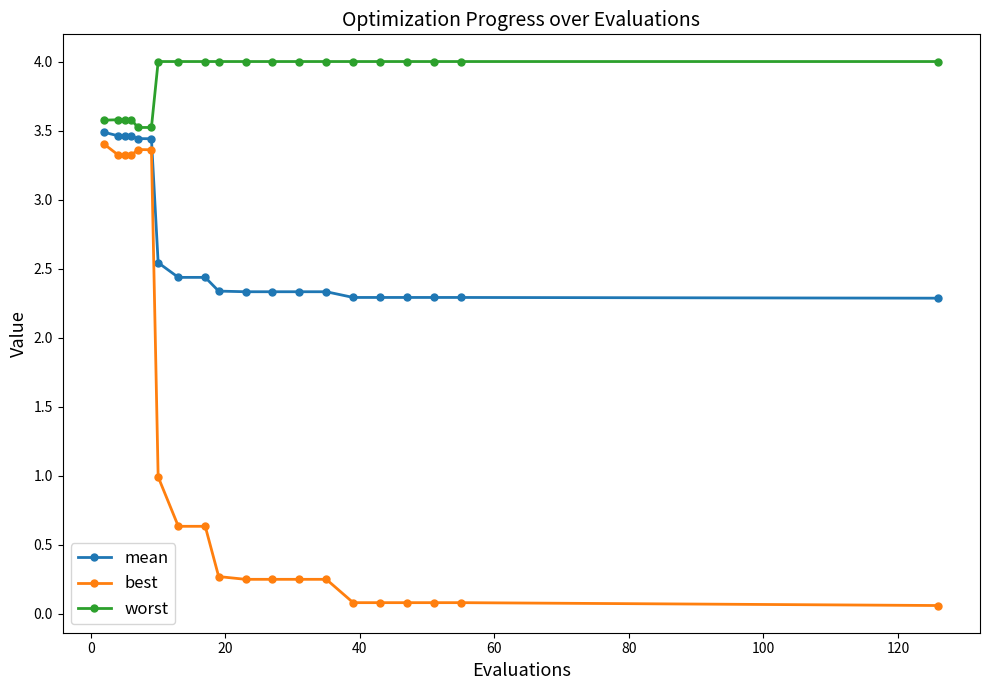

What is the average value of the worst series?

3.9